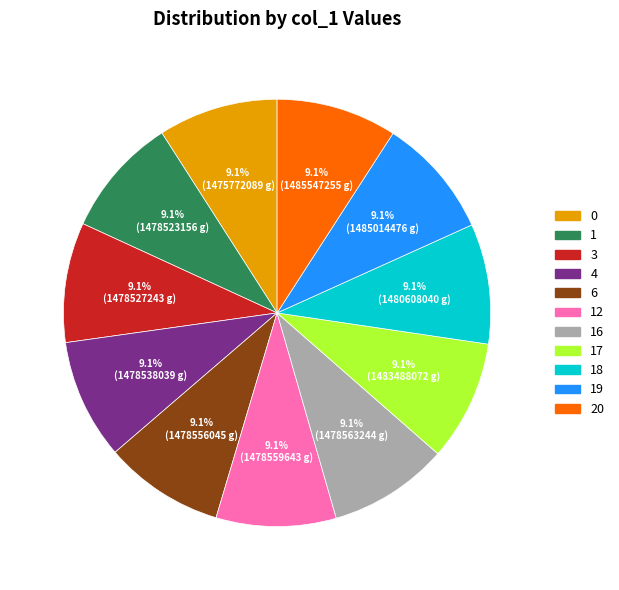

Combined, what portion of the pie is 19 and 16?

18.2%